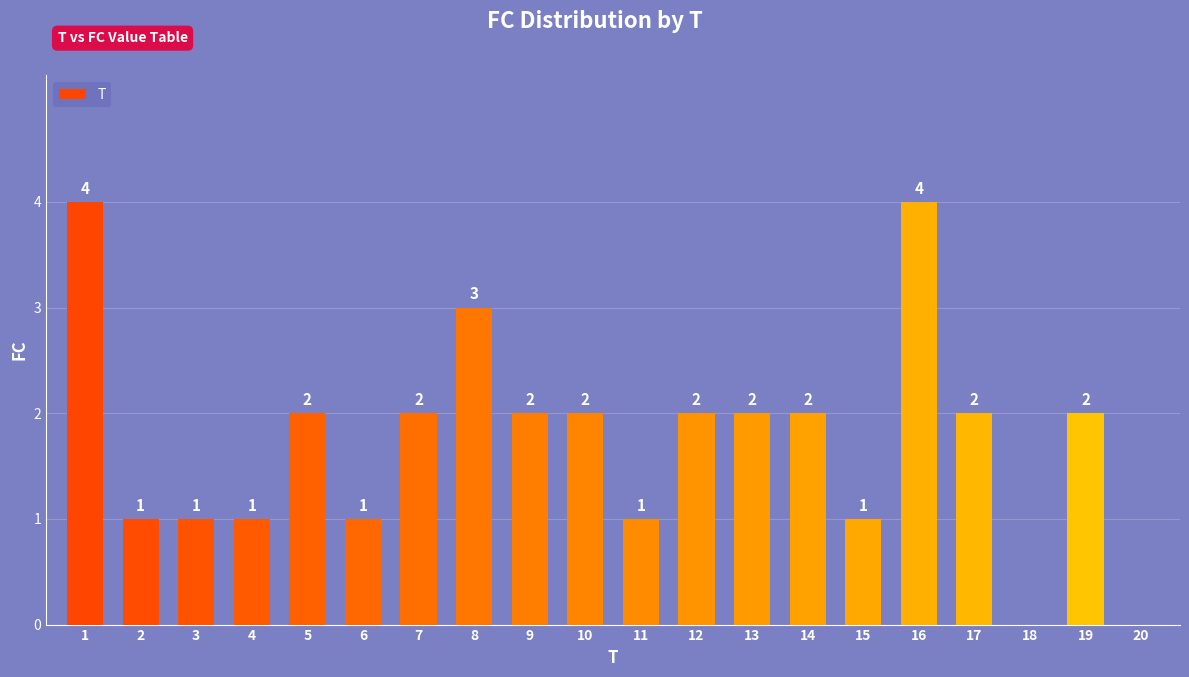

Are the bars horizontal?

No